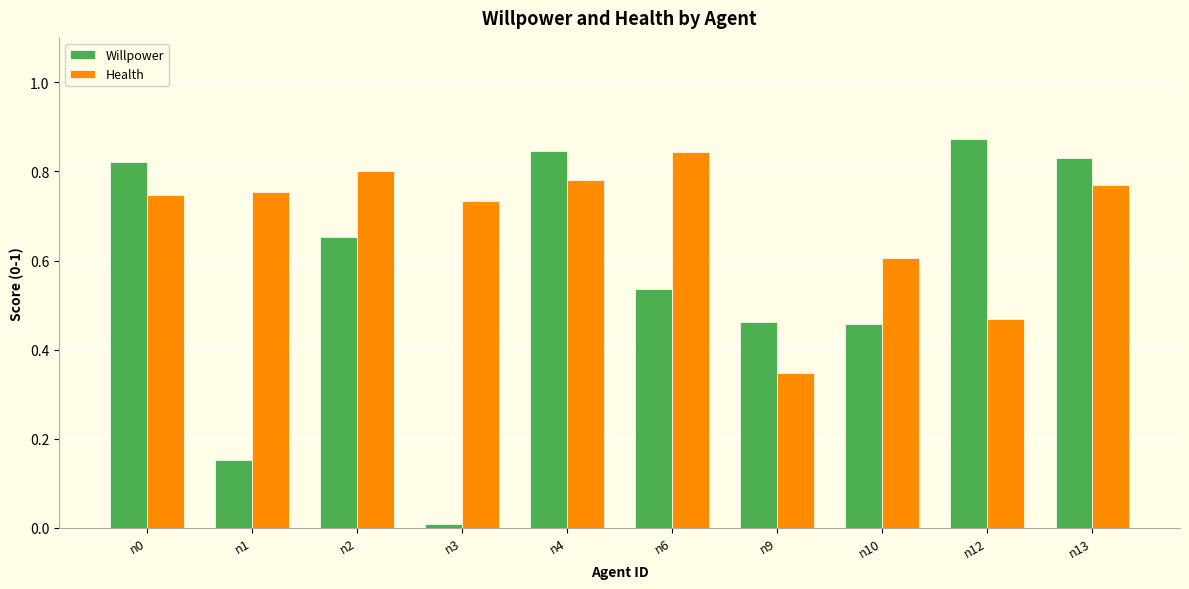

What is the sum of the Willpower values at n13 and n6?

1.4